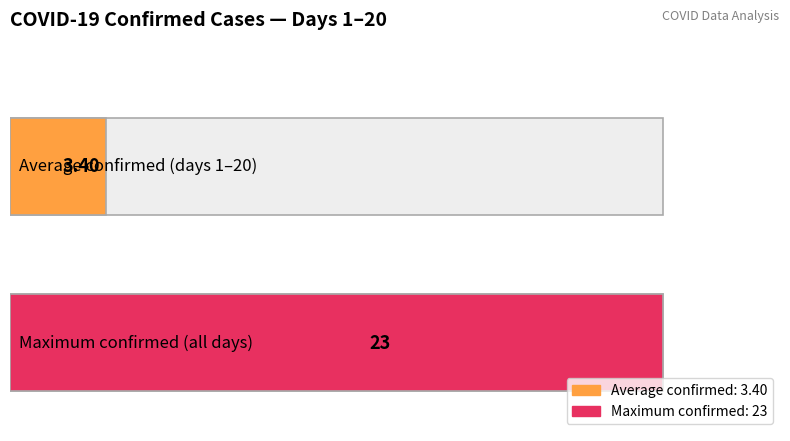

Is it true that the value at 9 is 1?

False